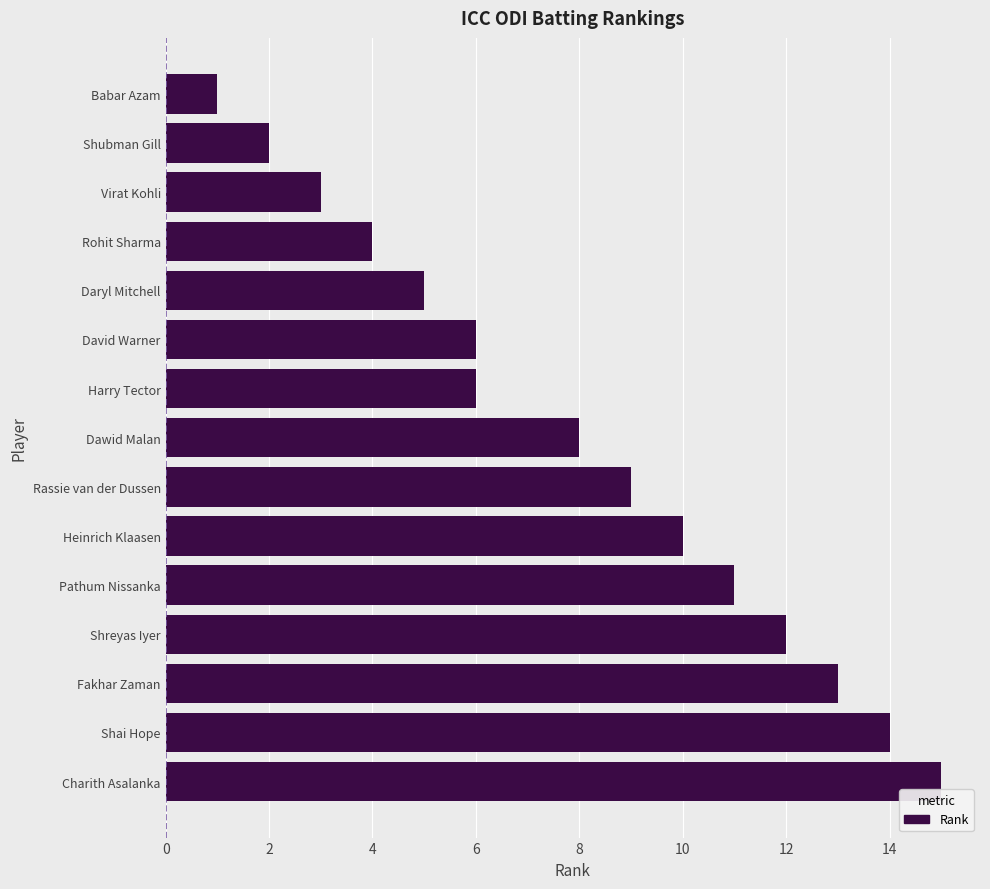

Reading top to bottom, what are all the values shown in this chart?

Babar Azam=1	Shubman Gill=2	Virat Kohli=3	Rohit Sharma=4	Daryl Mitchell=5	David Warner=6	Harry Tector=6	Dawid Malan=8	Rassie van der Dussen=9	Heinrich Klaasen=10	Pathum Nissanka=11	Shreyas Iyer=12	Fakhar Zaman=13	Shai Hope=14	Charith Asalanka=15